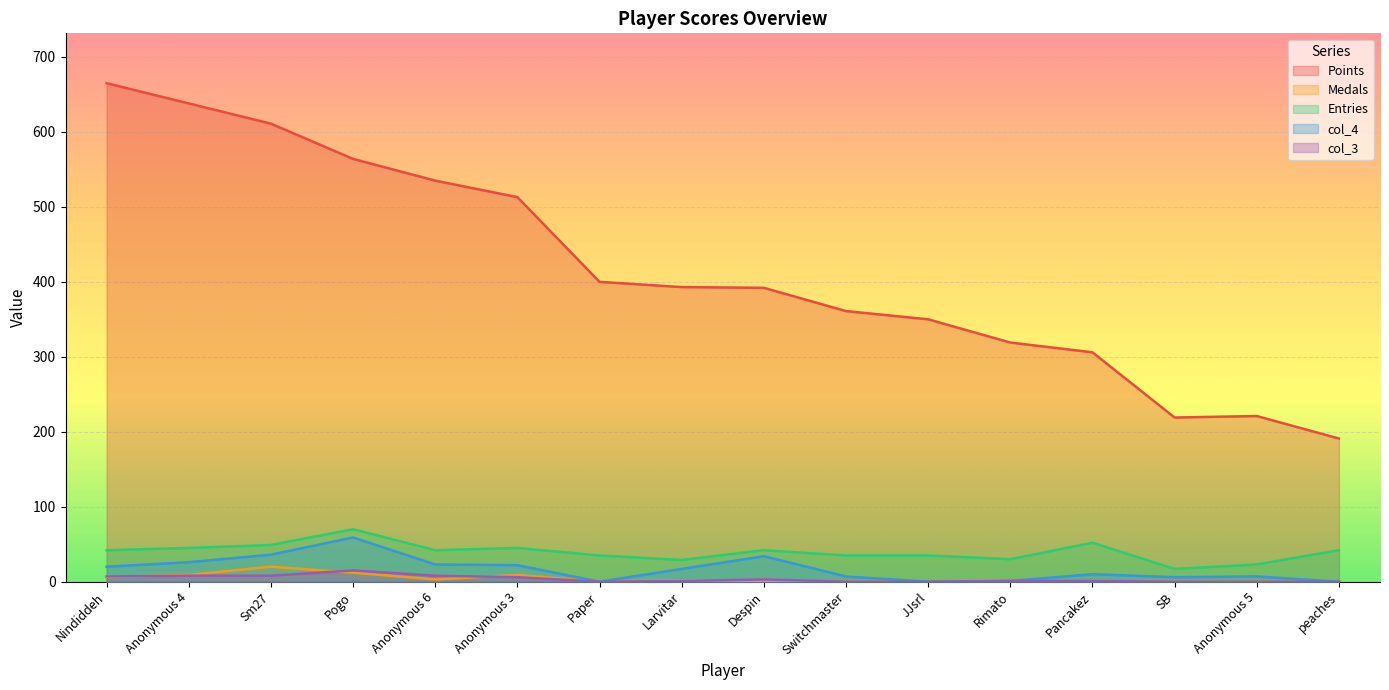

Reading left to right, list all the values displayed in this chart.

Points: 665	638	611	564	535	513	400	393	392	361	350	319	306	219	221	191
Medals: 6	9	20	12	3	9	0	2	1	0	0	0	1	0	0	0
Entries: 42	45	49	70	42	45	35	29	42	35	35	30	52	17	23	42
col_4: 20	26	36	59	23	22	0	17	34	7	0	1	10	6	7	0
col_3: 7	8	8	15	8	6	0	1	3	0	0	1	1	0	0	0